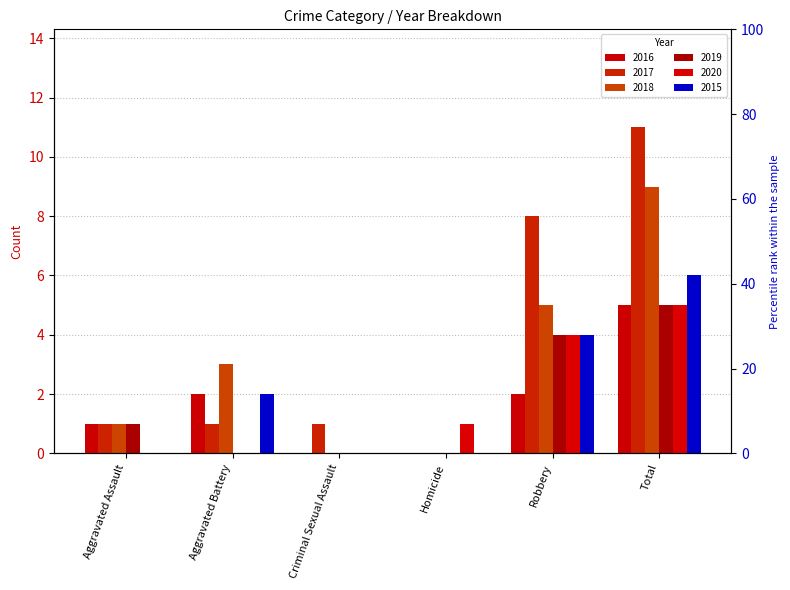

Rank the series by their maximum value, from lowest to highest.

2016, 2019, 2020, 2015, 2018, 2017